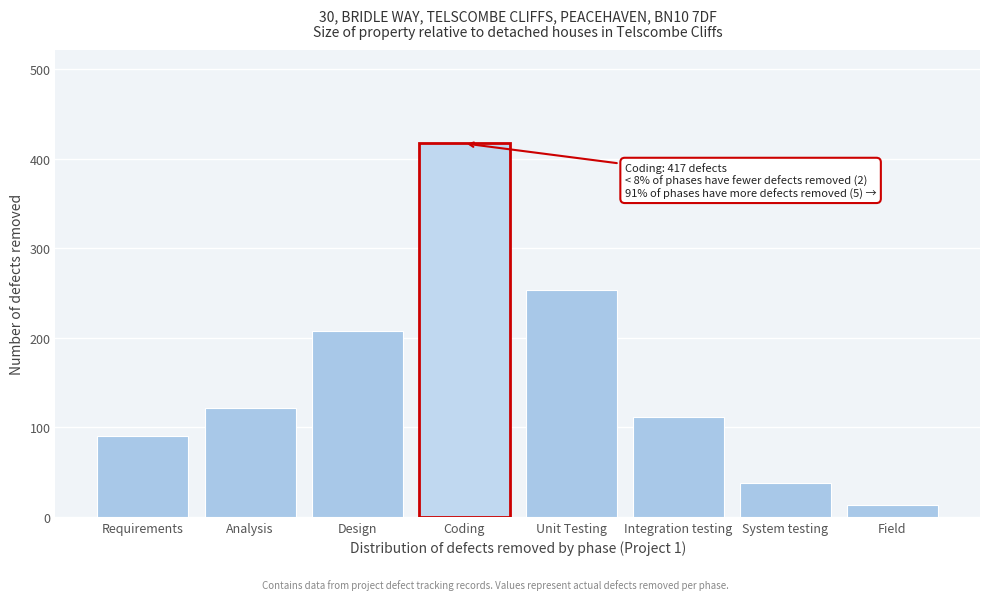

Reading left to right, extract all data points from this chart.

Requirements=90	Analysis=122	Design=207	Coding=417	Unit Testing=253	Integration testing=112	System testing=38	Field=13